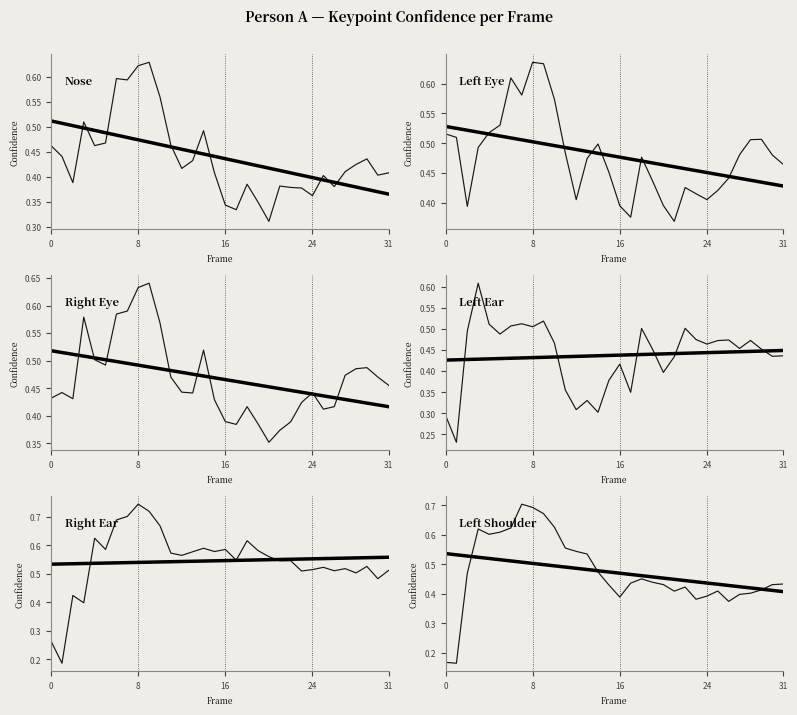

Reading left to right, what are all the values shown in this chart?

a_nose_confidence: 0=0.5	1=0.4	2=0.4	3=0.5	4=0.5	5=0.5	6=0.6	7=0.6	8=0.6	9=0.6	10=0.6	11=0.5	12=0.4	13=0.4	14=0.5	15=0.4	16=0.3	17=0.3	18=0.4	19=0.3	20=0.3	21=0.4	22=0.4	23=0.4	24=0.4	25=0.4	26=0.4	27=0.4	28=0.4	29=0.4	30=0.4	31=0.4
a_left_eye_confidence: 0=0.5	1=0.5	2=0.4	3=0.5	4=0.5	5=0.5	6=0.6	7=0.6	8=0.6	9=0.6	10=0.6	11=0.5	12=0.4	13=0.5	14=0.5	15=0.5	16=0.4	17=0.4	18=0.5	19=0.4	20=0.4	21=0.4	22=0.4	23=0.4	24=0.4	25=0.4	26=0.4	27=0.5	28=0.5	29=0.5	30=0.5	31=0.5
a_right_eye_confidence: 0=0.4	1=0.4	2=0.4	3=0.6	4=0.5	5=0.5	6=0.6	7=0.6	8=0.6	9=0.6	10=0.6	11=0.5	12=0.4	13=0.4	14=0.5	15=0.4	16=0.4	17=0.4	18=0.4	19=0.4	20=0.4	21=0.4	22=0.4	23=0.4	24=0.4	25=0.4	26=0.4	27=0.5	28=0.5	29=0.5	30=0.5	31=0.5
a_left_ear_confidence: 0=0.3	1=0.2	2=0.5	3=0.6	4=0.5	5=0.5	6=0.5	7=0.5	8=0.5	9=0.5	10=0.5	11=0.4	12=0.3	13=0.3	14=0.3	15=0.4	16=0.4	17=0.3	18=0.5	19=0.5	20=0.4	21=0.4	22=0.5	23=0.5	24=0.5	25=0.5	26=0.5	27=0.5	28=0.5	29=0.5	30=0.4	31=0.4
a_right_ear_confidence: 0=0.3	1=0.2	2=0.4	3=0.4	4=0.6	5=0.6	6=0.7	7=0.7	8=0.7	9=0.7	10=0.7	11=0.6	12=0.6	13=0.6	14=0.6	15=0.6	16=0.6	17=0.5	18=0.6	19=0.6	20=0.6	21=0.5	22=0.5	23=0.5	24=0.5	25=0.5	26=0.5	27=0.5	28=0.5	29=0.5	30=0.5	31=0.5
a_left_shoulder_confidence: 0=0.2	1=0.2	2=0.5	3=0.6	4=0.6	5=0.6	6=0.6	7=0.7	8=0.7	9=0.7	10=0.6	11=0.6	12=0.5	13=0.5	14=0.5	15=0.4	16=0.4	17=0.4	18=0.5	19=0.4	20=0.4	21=0.4	22=0.4	23=0.4	24=0.4	25=0.4	26=0.4	27=0.4	28=0.4	29=0.4	30=0.4	31=0.4